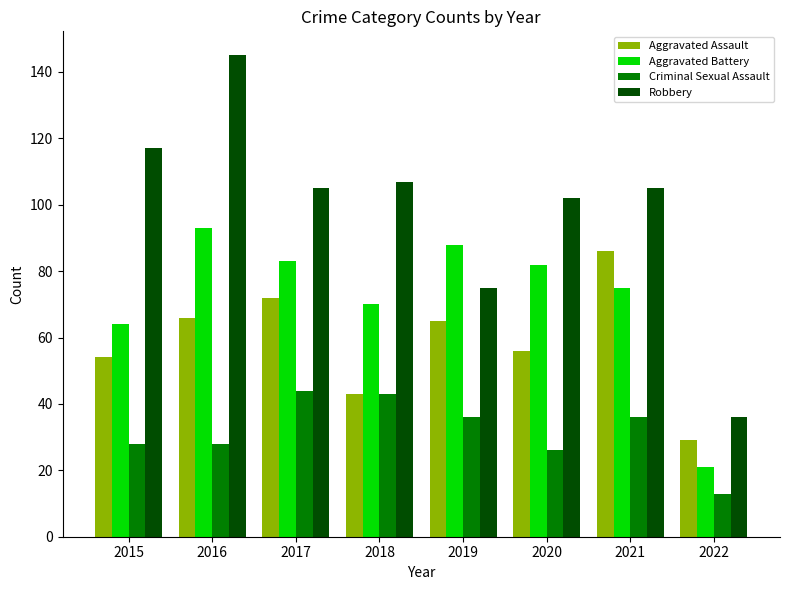

Reading right to left, extract all data points from this chart.

Aggravated Assault: 29	86	56	65	43	72	66	54
Aggravated Battery: 21	75	82	88	70	83	93	64
Criminal Sexual Assault: 13	36	26	36	43	44	28	28
Robbery: 36	105	102	75	107	105	145	117